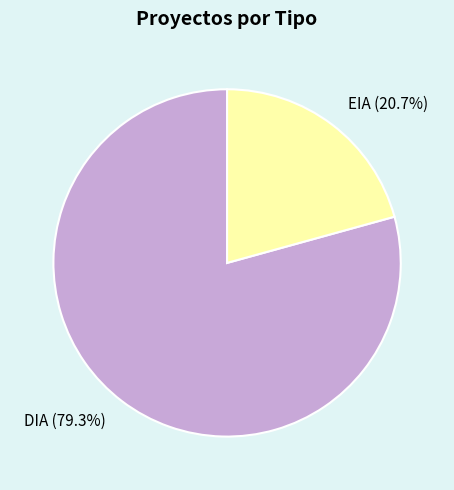

To the nearest percent, what is the difference between the largest and smallest slice percentages?

59%